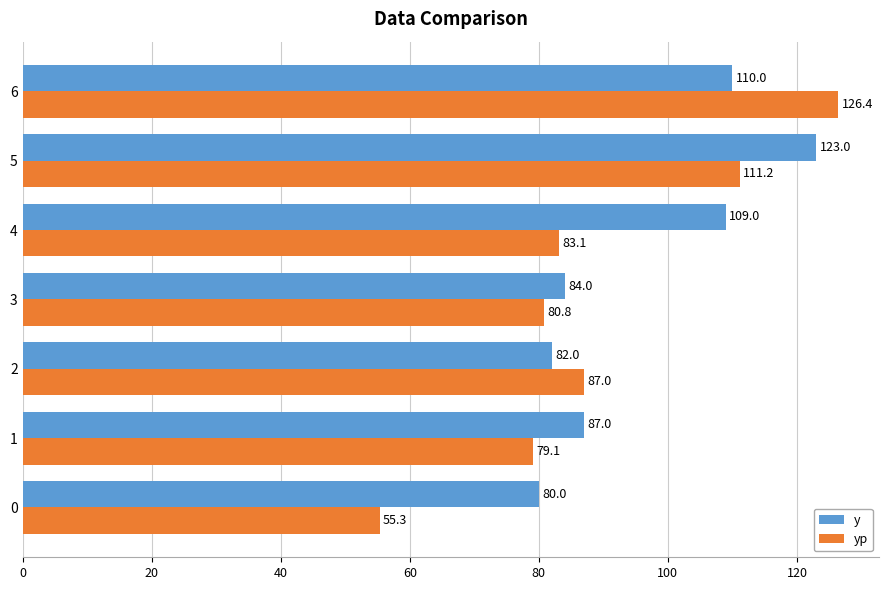

What is the spread (max minus min) of values at 1?

7.9